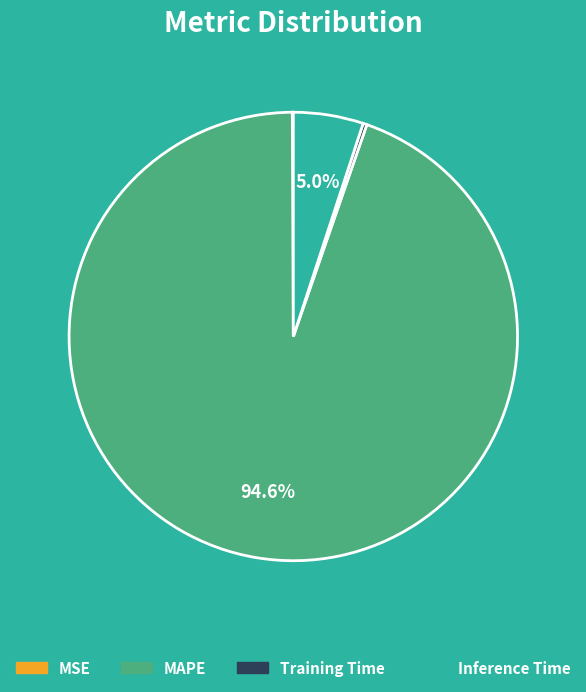

Which category has the biggest portion of the pie?

MAPE